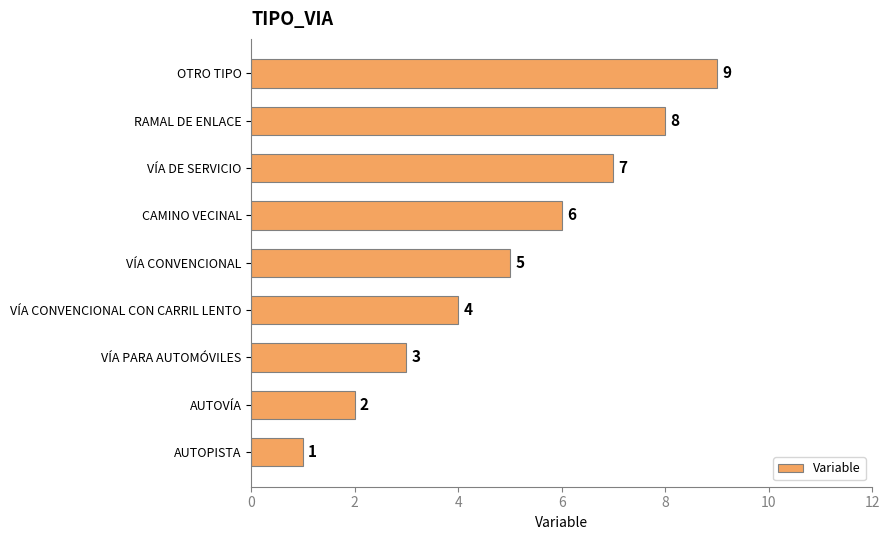

What is the minimum value shown in the chart?

1